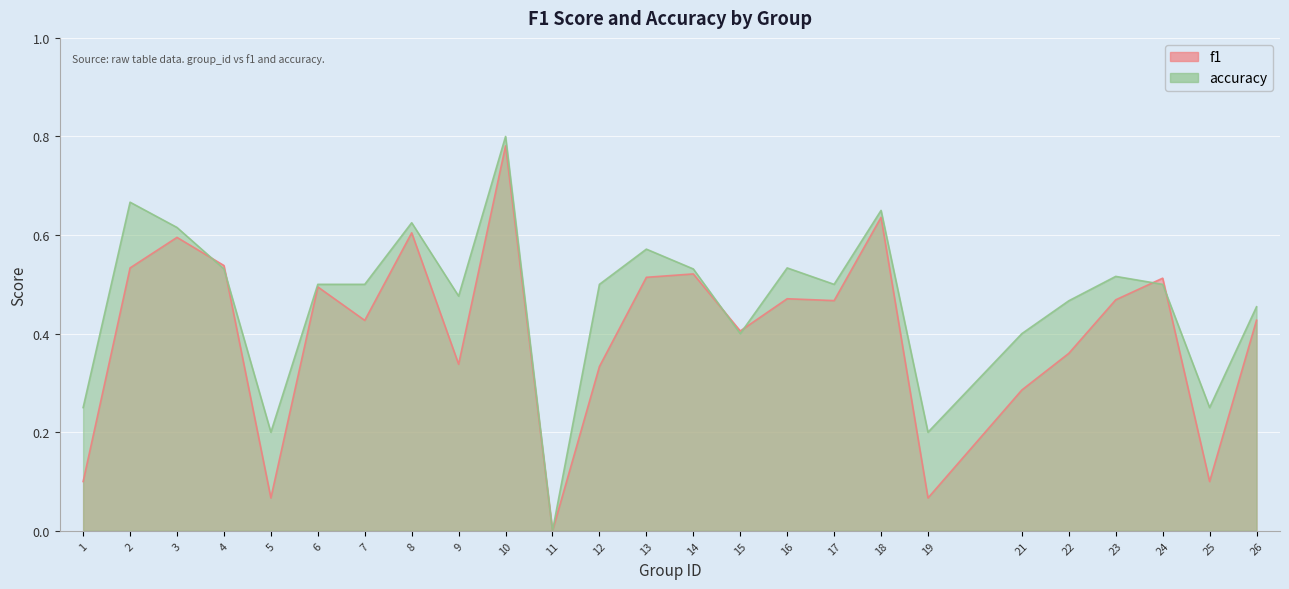

How many accuracy values are between 0 and 1?

25